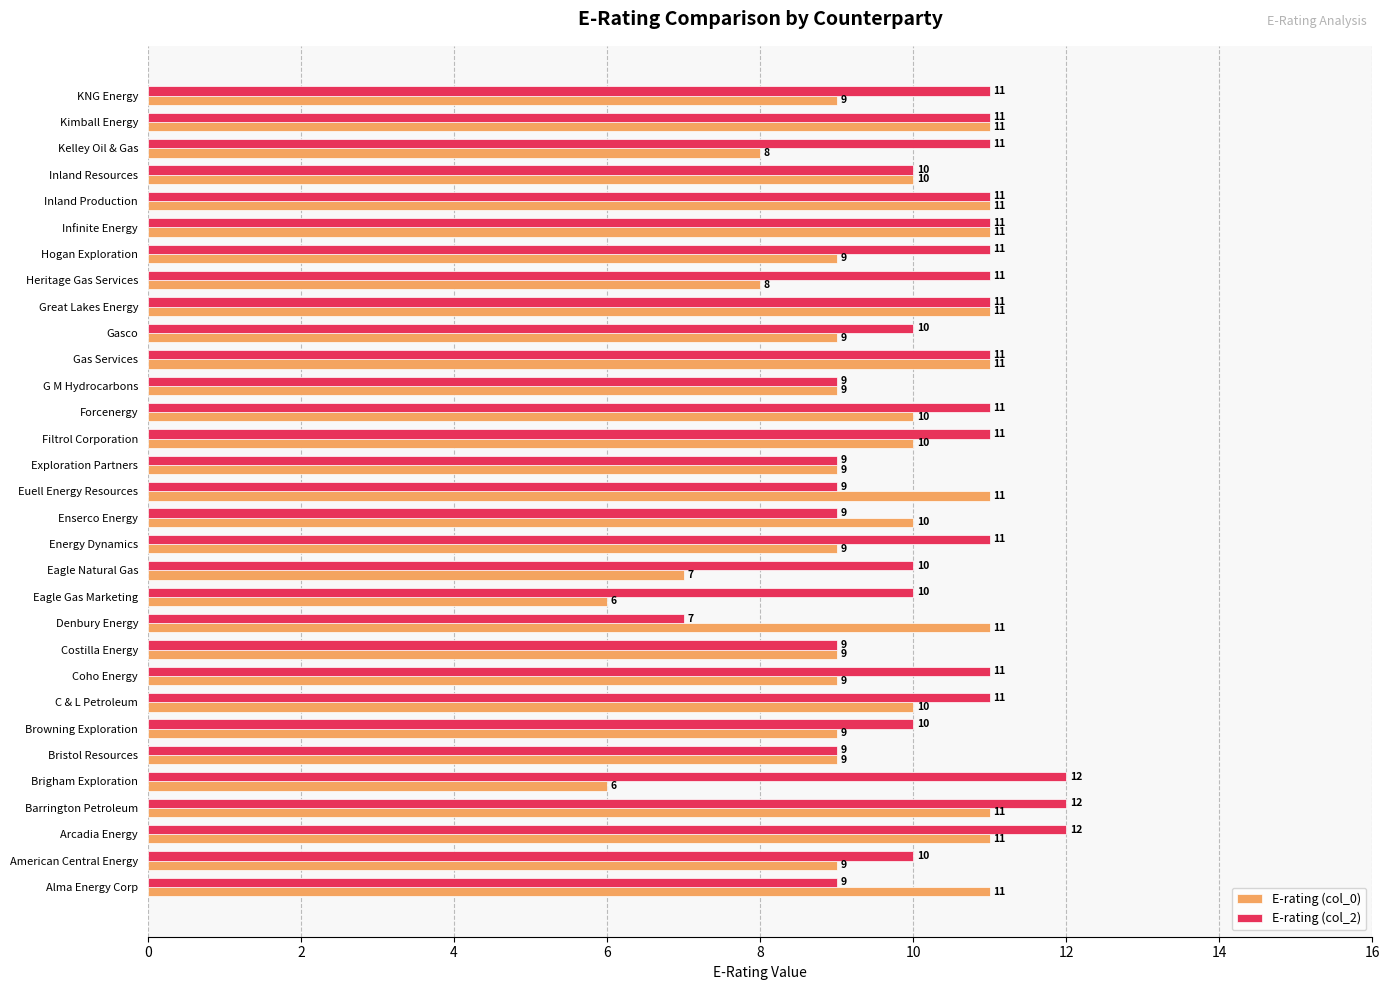

The value of E-rating (col_0) at Gasco is 9. True or false?

True